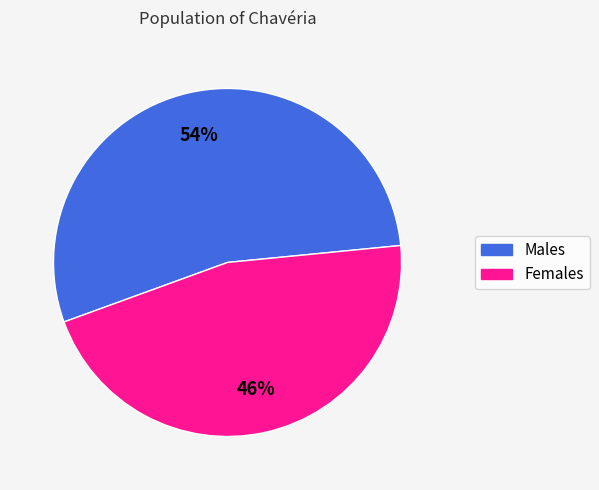

Does any single category account for the majority?

Yes